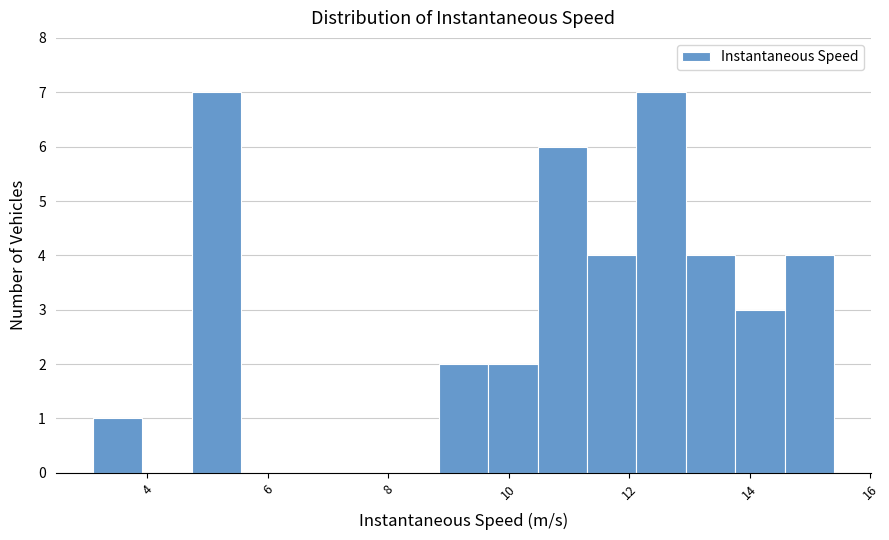

What is the height of the bar covering 10.4 to 11.2 on the x-axis? Neither the bar edges nor the heights are printed on the chart, so give them approximately, as read against the axes.

6